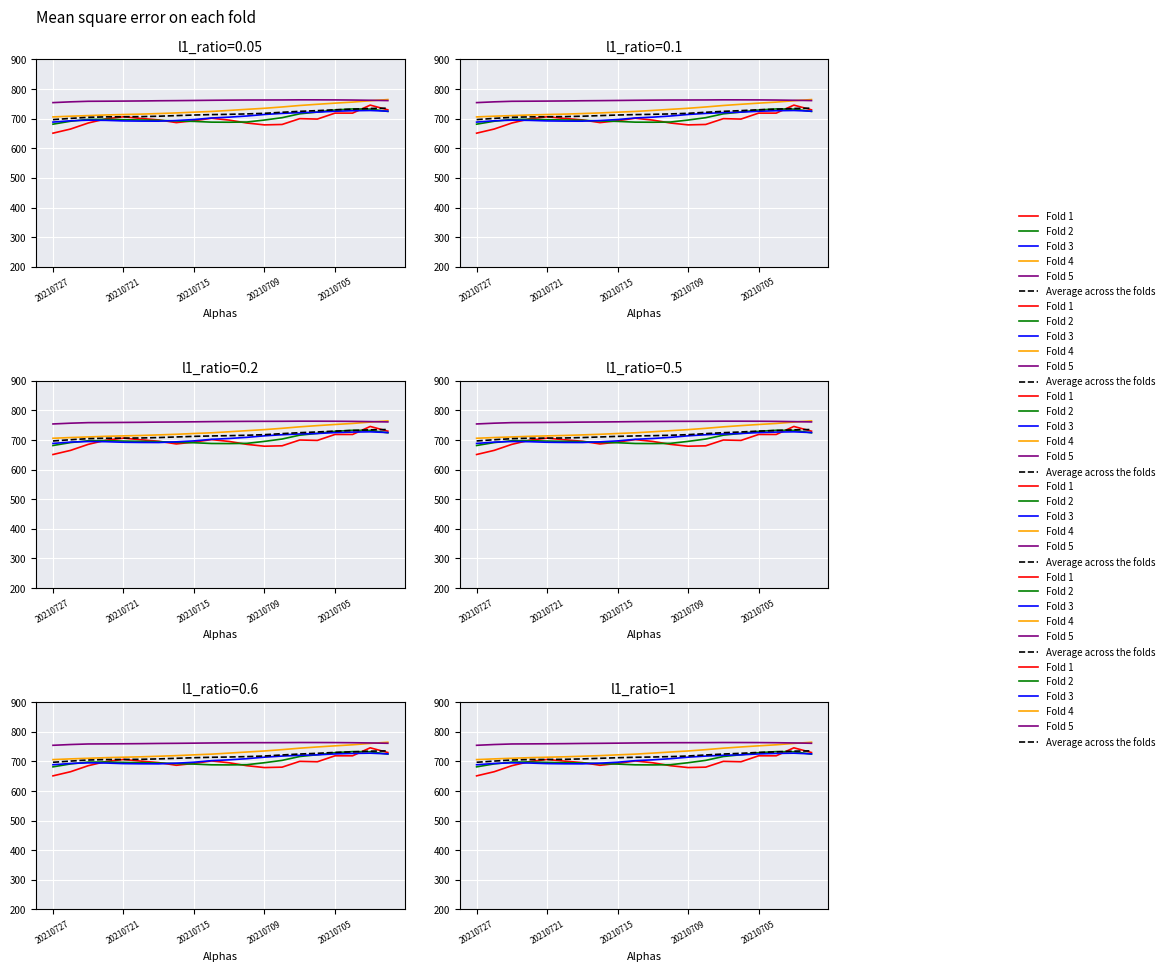

What is the sum of the Fold 1 values at 20210715 and 20210705?

1391.6